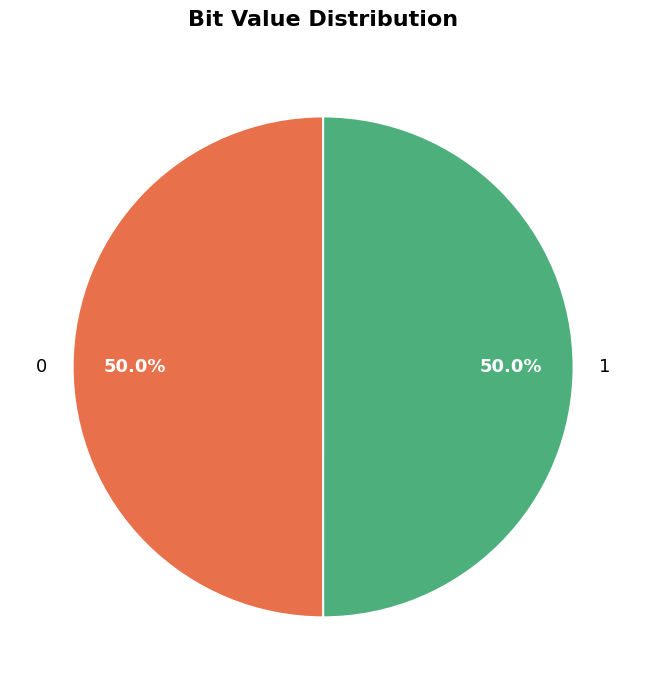

How many segments does this pie chart have?

2